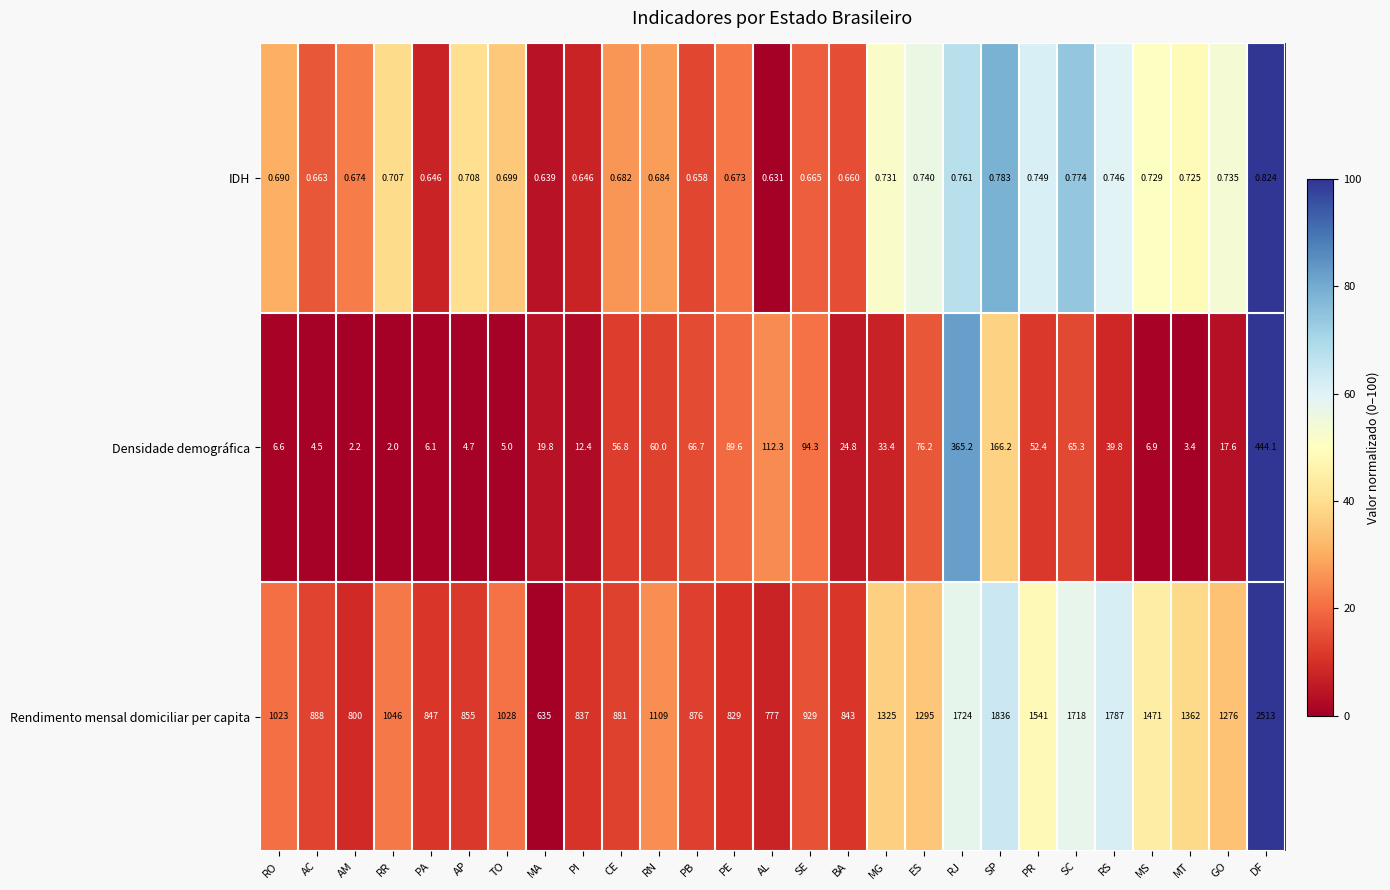

Which category has the lowest value across all series?

AL